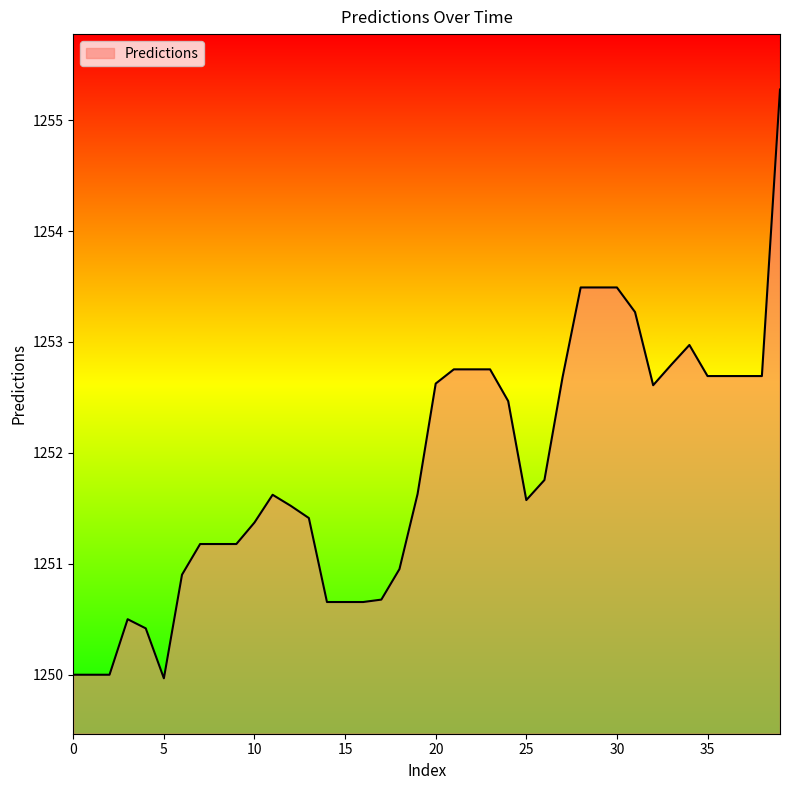

What is the greatest value displayed?

1255.3